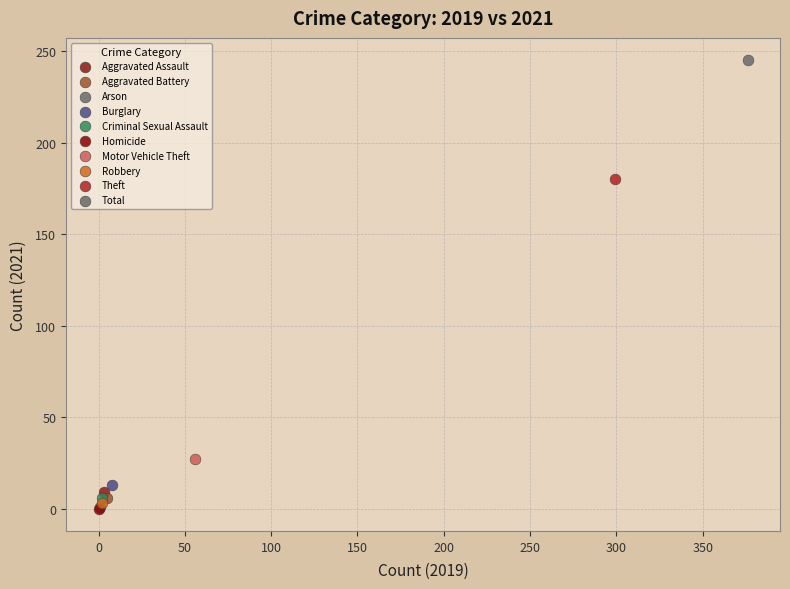

What are all the series names shown in the legend?

Aggravated Assault, Aggravated Battery, Arson, Burglary, Criminal Sexual Assault, Homicide, Motor Vehicle Theft, Robbery, Theft, Total